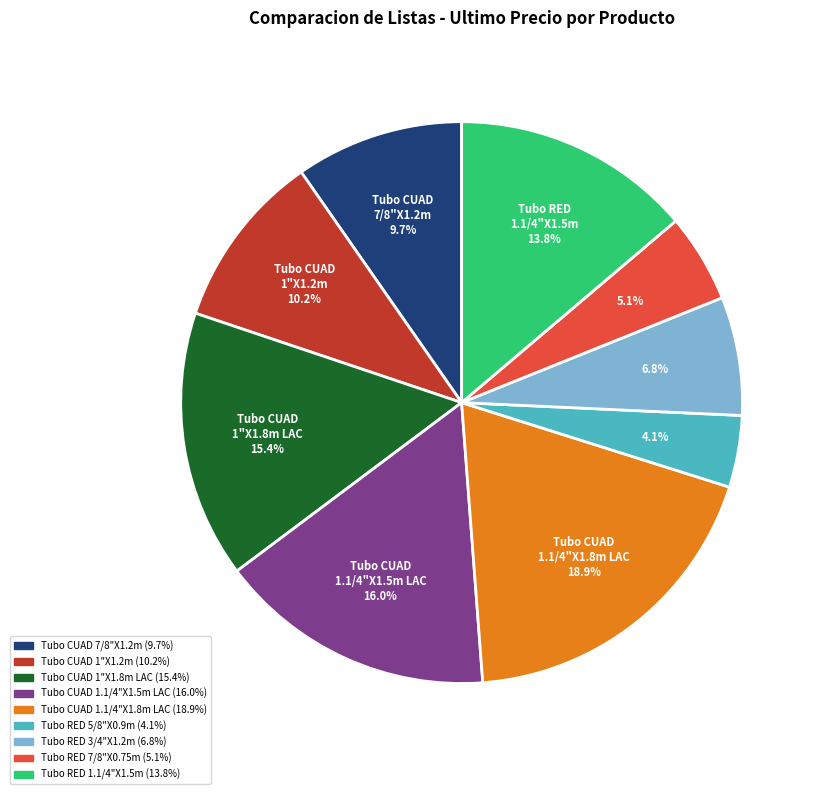

Is there a majority slice in this chart?

No